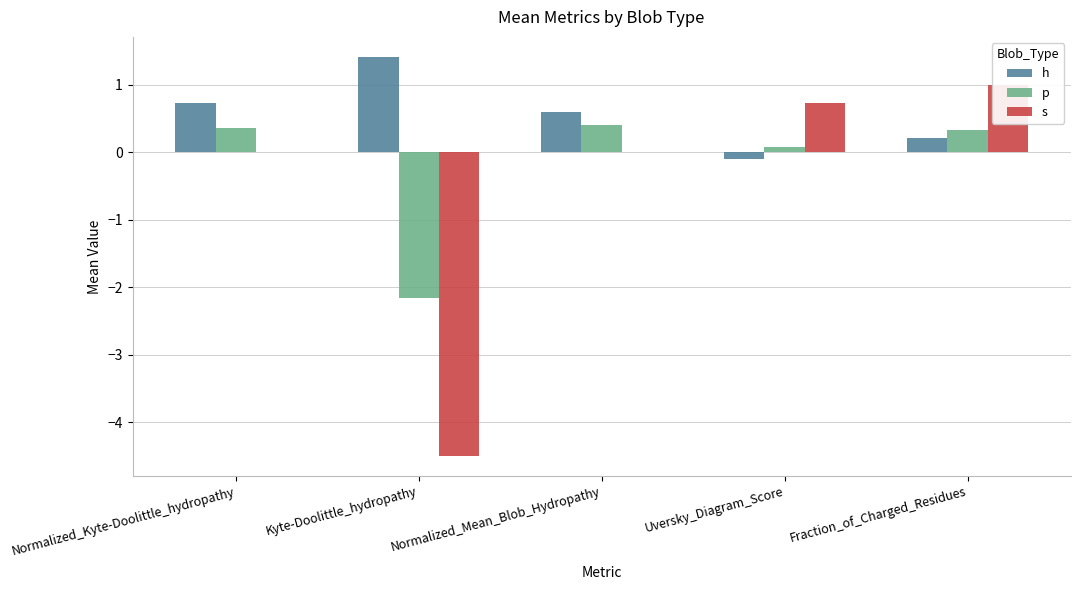

Reading left to right, list all the values displayed in this chart.

h: Normalized_Kyte-Doolittle_hydropathy=0.7	Kyte-Doolittle_hydropathy=1.4	Normalized_Mean_Blob_Hydropathy=0.6	Uversky_Diagram_Score=-0.1	Fraction_of_Charged_Residues=0.2
p: Normalized_Kyte-Doolittle_hydropathy=0.4	Kyte-Doolittle_hydropathy=-2.2	Normalized_Mean_Blob_Hydropathy=0.4	Uversky_Diagram_Score=0.1	Fraction_of_Charged_Residues=0.3
s: Normalized_Kyte-Doolittle_hydropathy=0.0	Kyte-Doolittle_hydropathy=-4.5	Normalized_Mean_Blob_Hydropathy=0.0	Uversky_Diagram_Score=0.7	Fraction_of_Charged_Residues=1.0